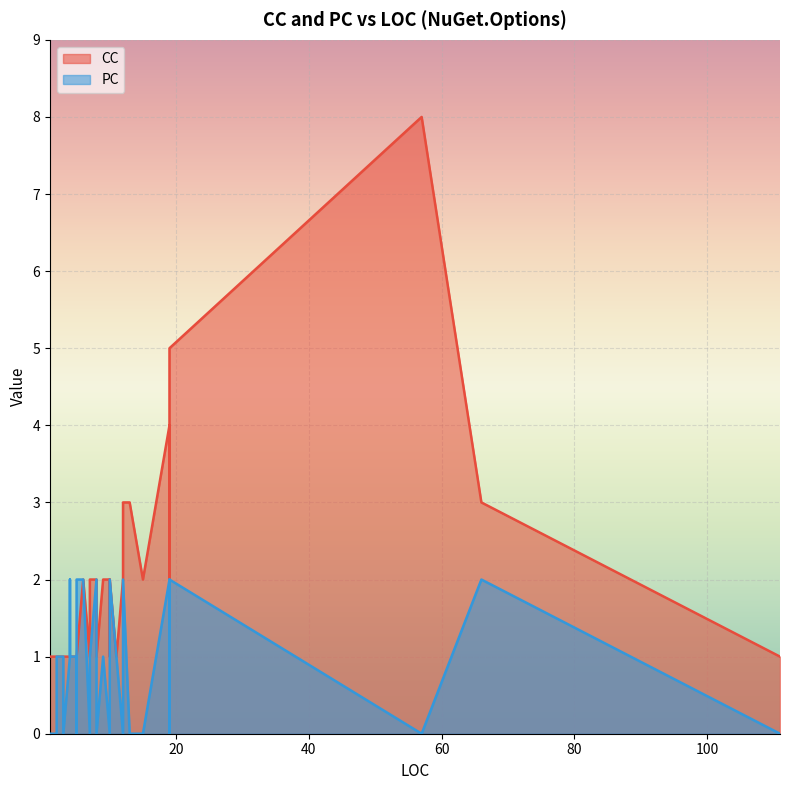

List the series in order of their overall mean, lowest first.

PC, CC